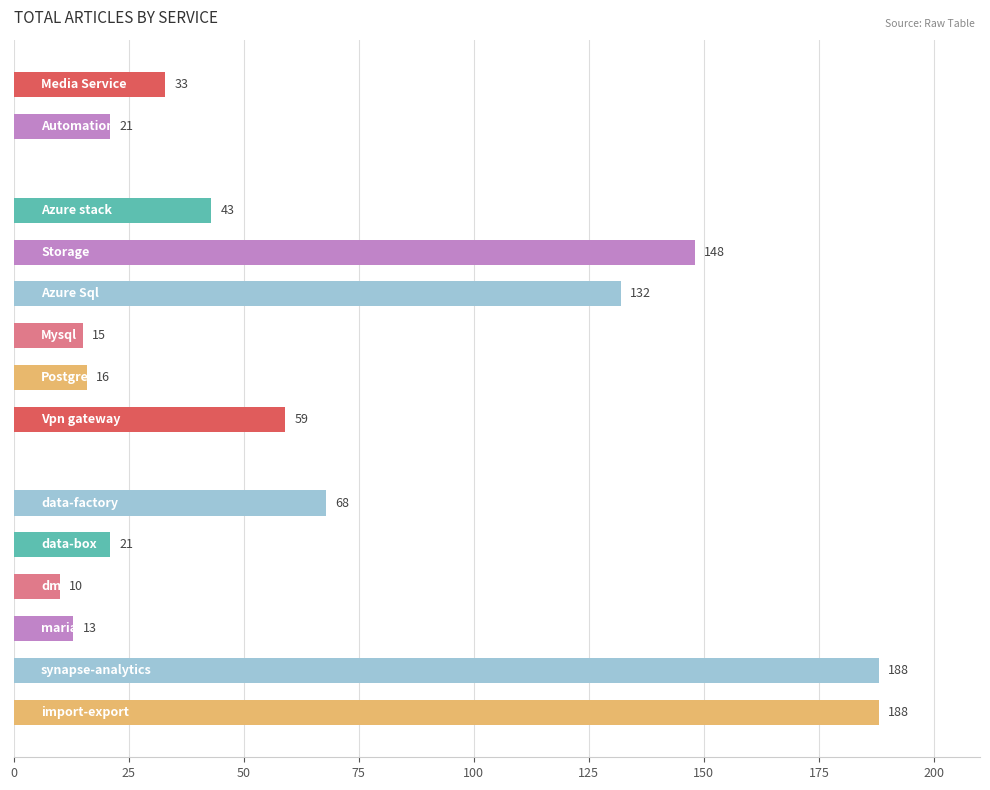

What is the greatest value displayed?

188